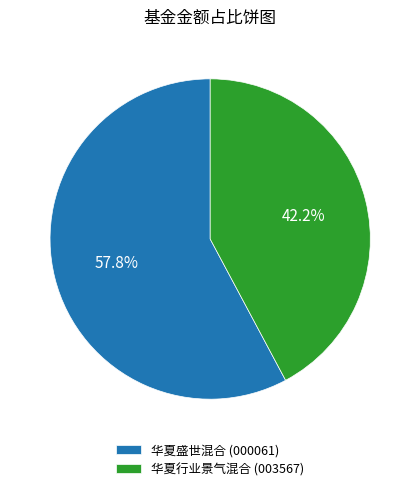

Rank the categories by value from lowest to highest.

华夏行业景气混合, 华夏盛世混合